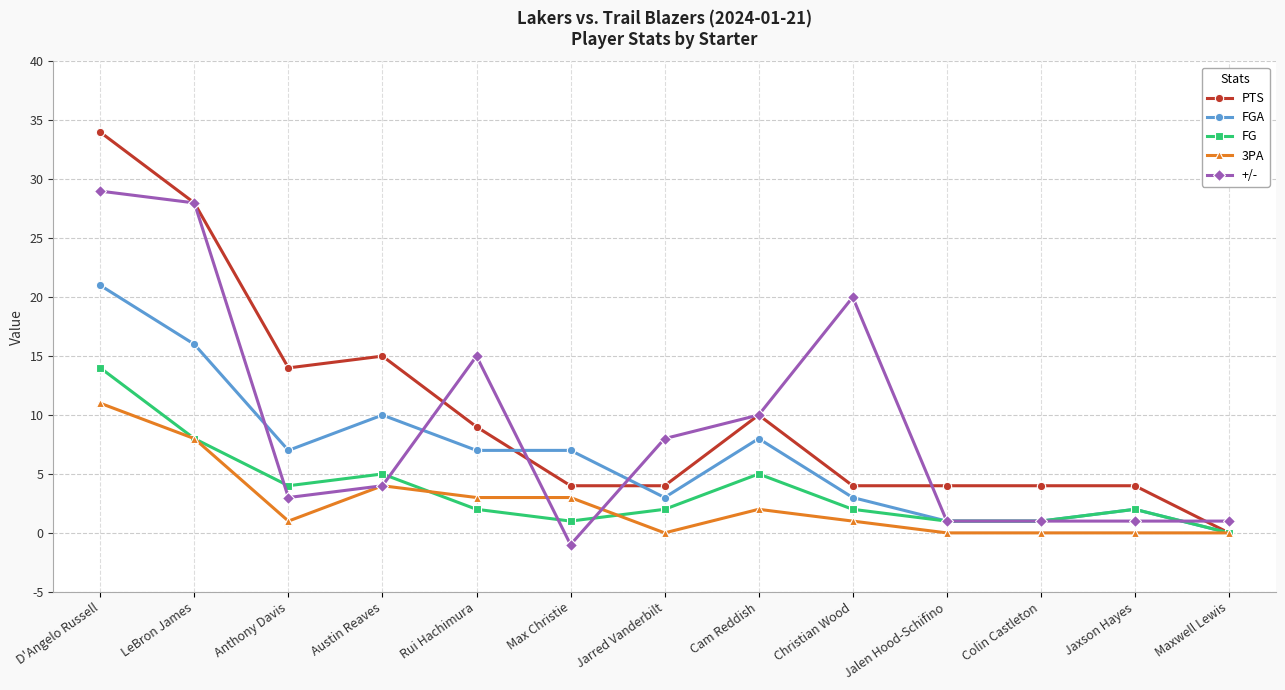

What is the spread (max minus min) of values at Austin Reaves?

11